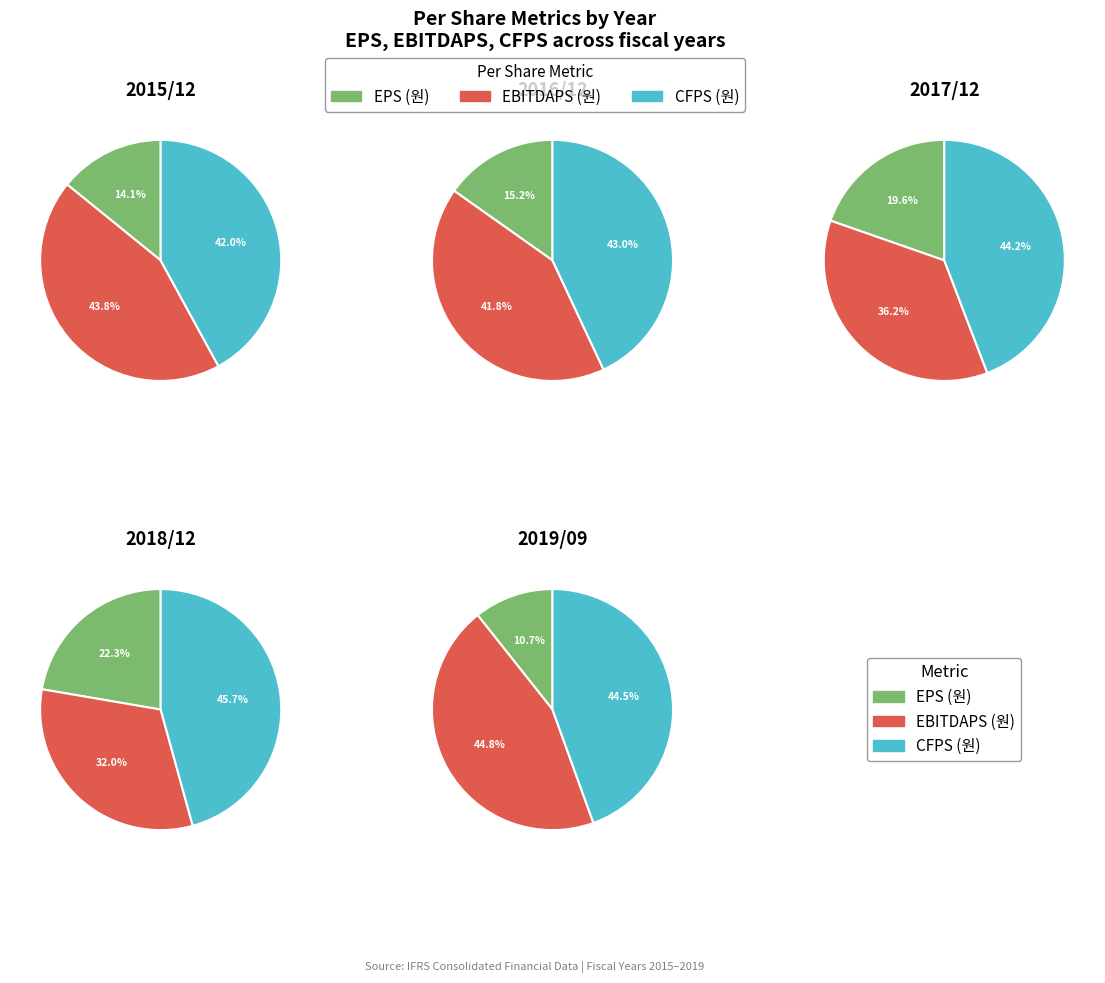

Is there any slice that represents more than half of the pie?

No